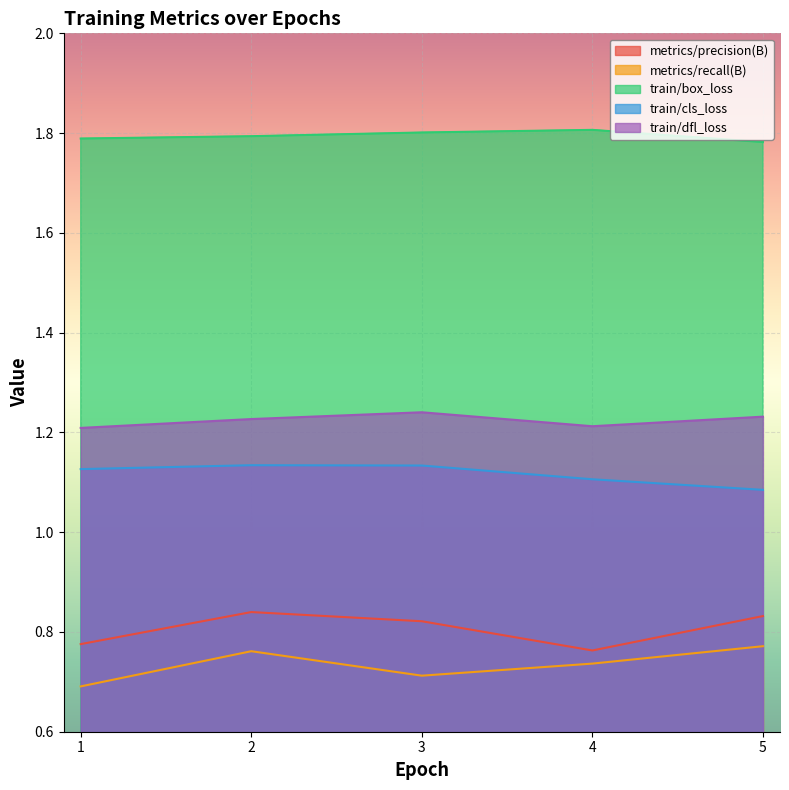

Reading left to right, transcribe all the data shown in this chart.

metrics/precision(B): 0.8	0.8	0.8	0.8	0.8
metrics/recall(B): 0.7	0.8	0.7	0.7	0.8
train/box_loss: 1.8	1.8	1.8	1.8	1.8
train/cls_loss: 1.1	1.1	1.1	1.1	1.1
train/dfl_loss: 1.2	1.2	1.2	1.2	1.2